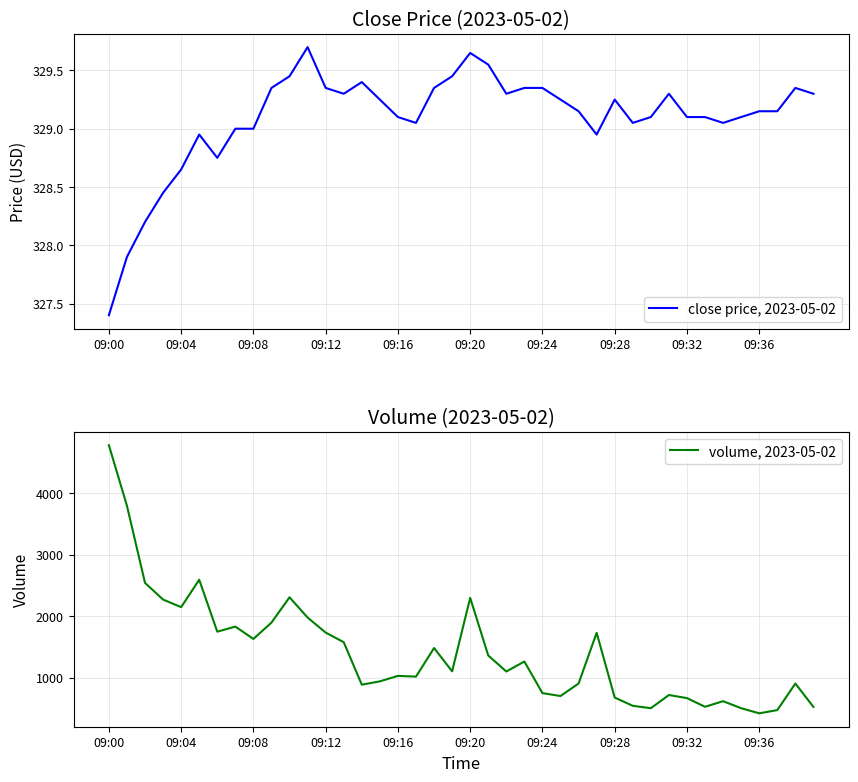

Which series has the largest total across all categories?

volume, 2023-05-02